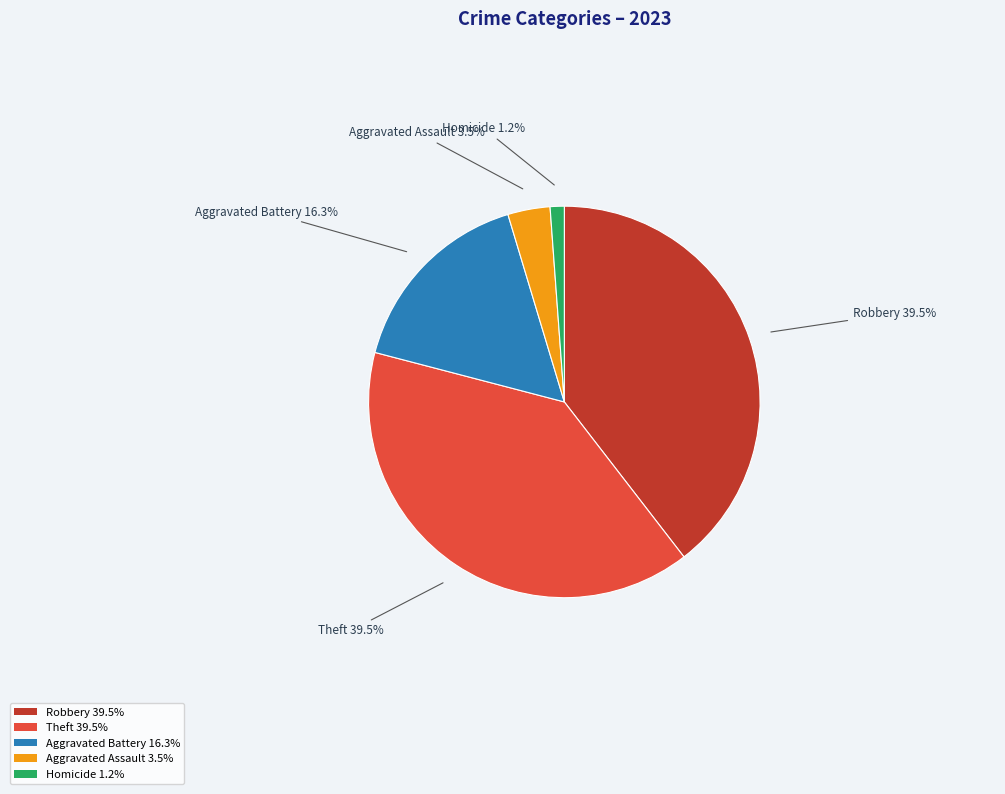

Does any single category account for the majority?

No